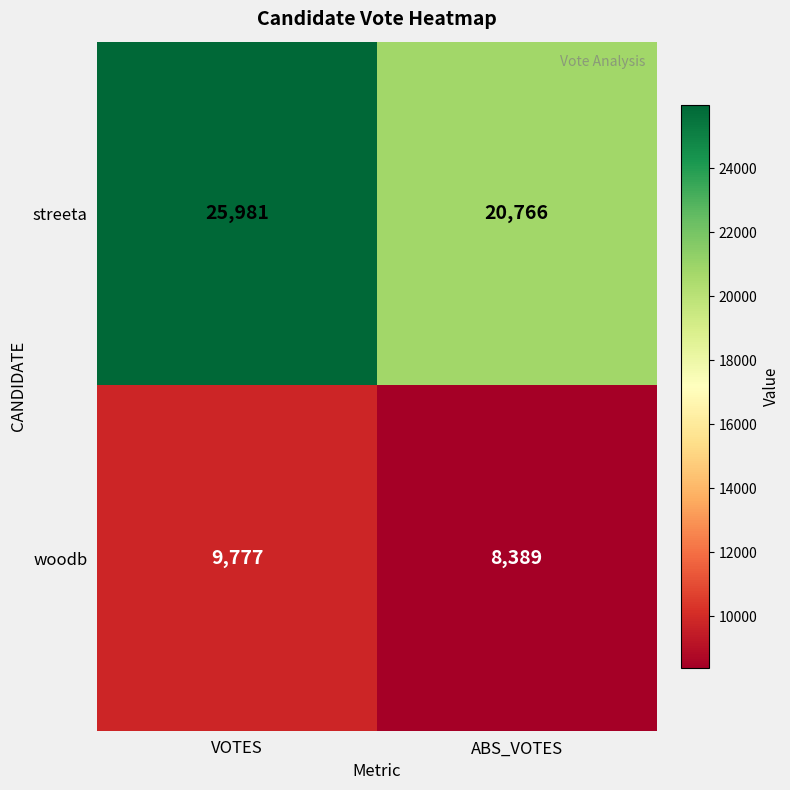

Which series has the largest total across all categories?

streeta